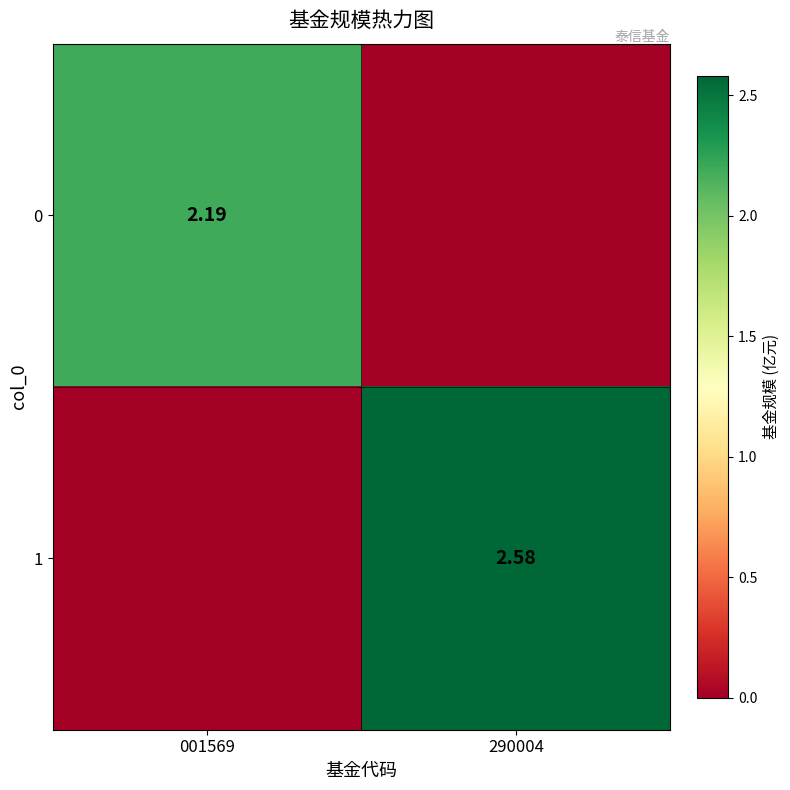

Is the value of 1 at 290004 greater than the value of 0 at 001569?

Yes